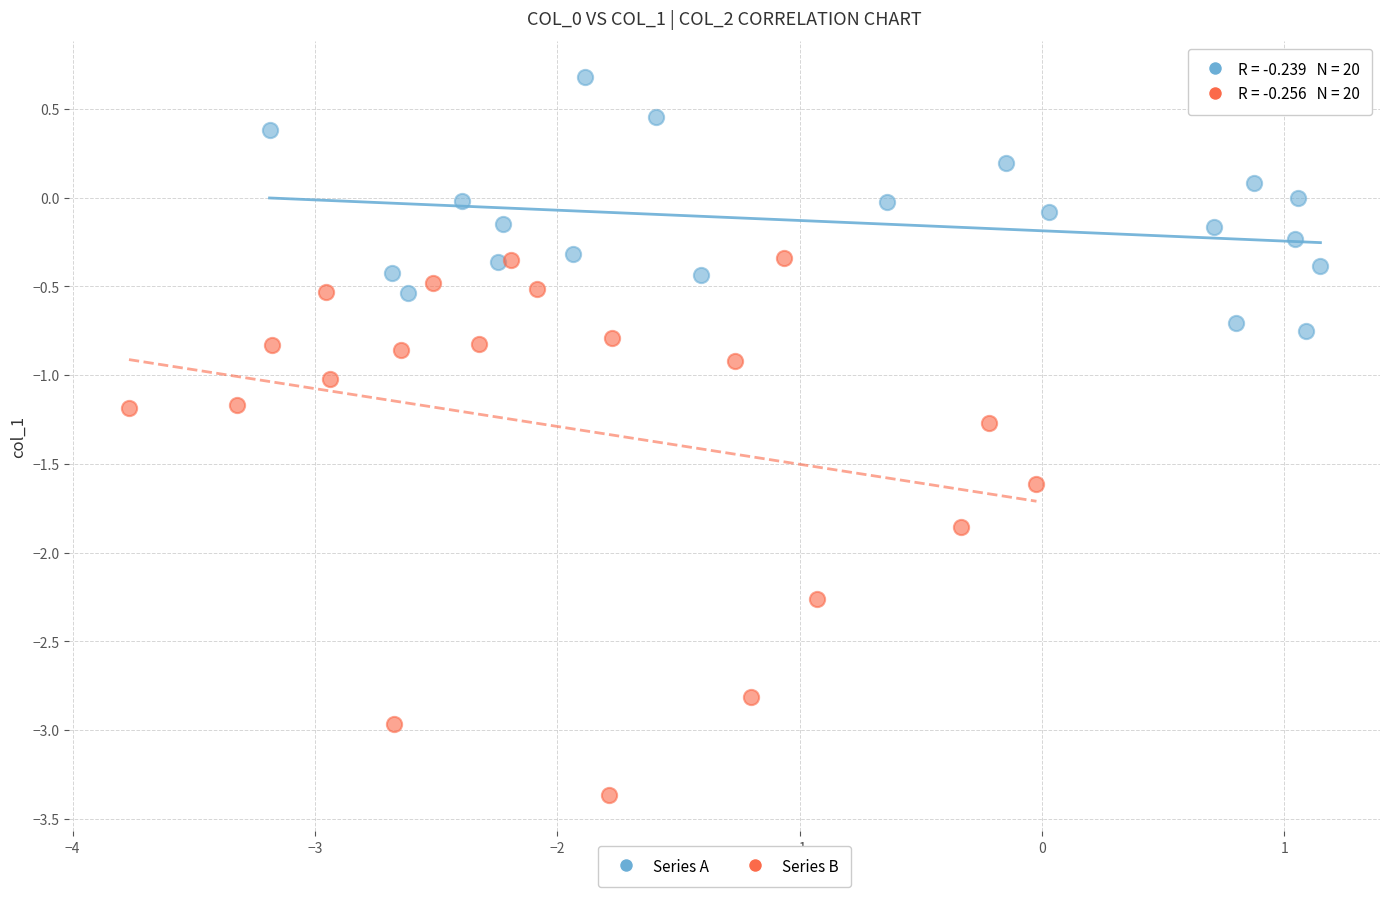

Which series has the largest Y range (max minus min)?

Series B